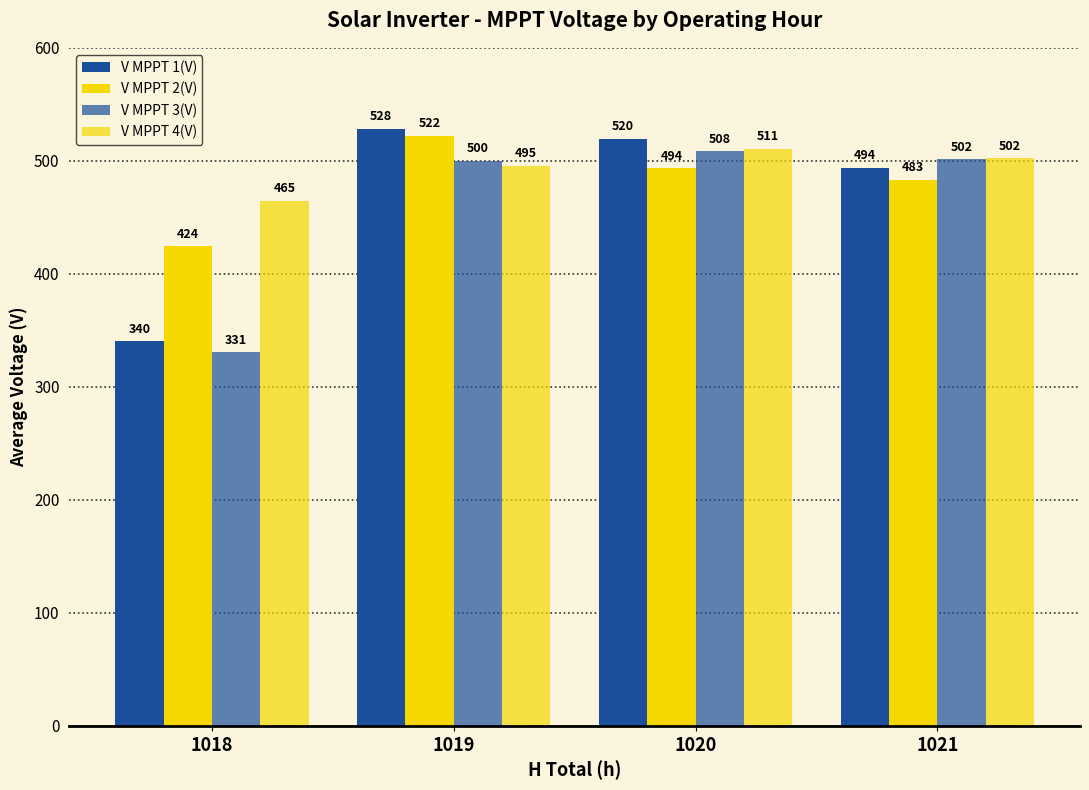

What is the difference between the maximum and minimum values in the V MPPT 3(V) series?

177.5